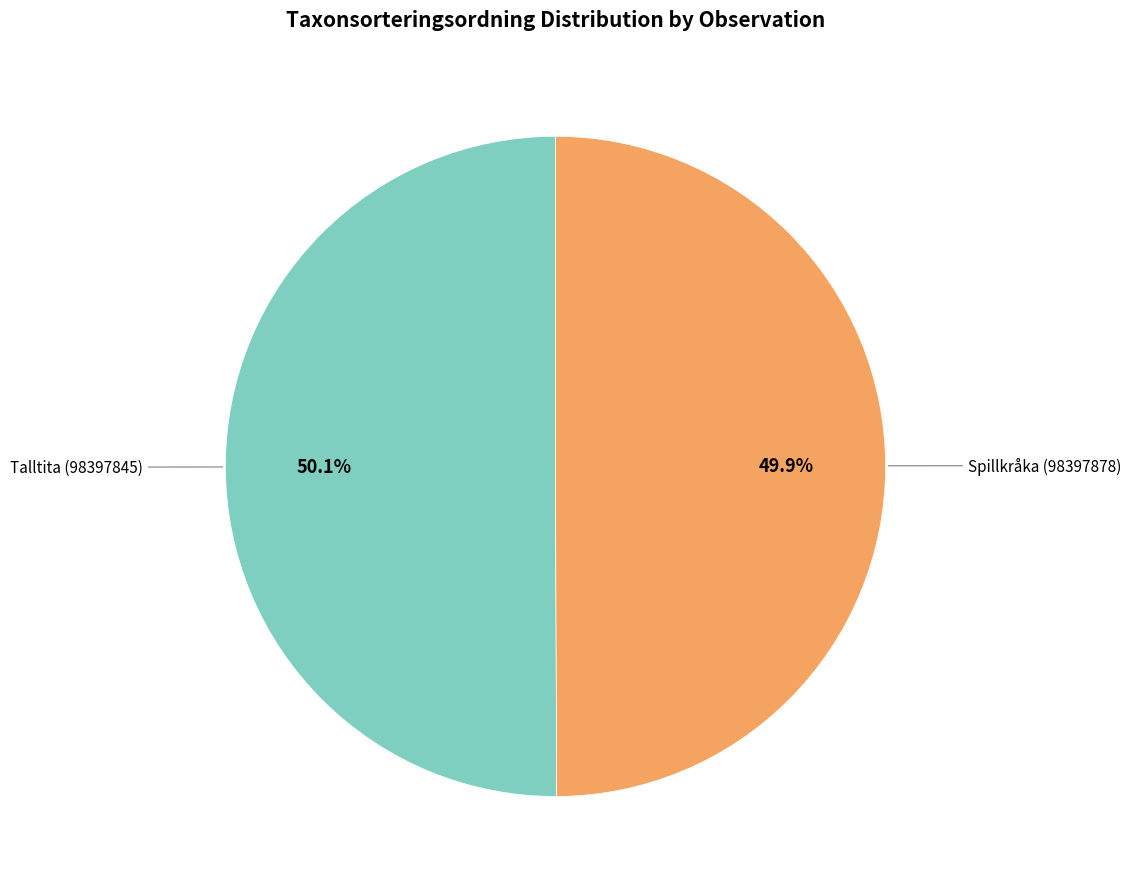

Is there a majority slice in this chart?

Yes